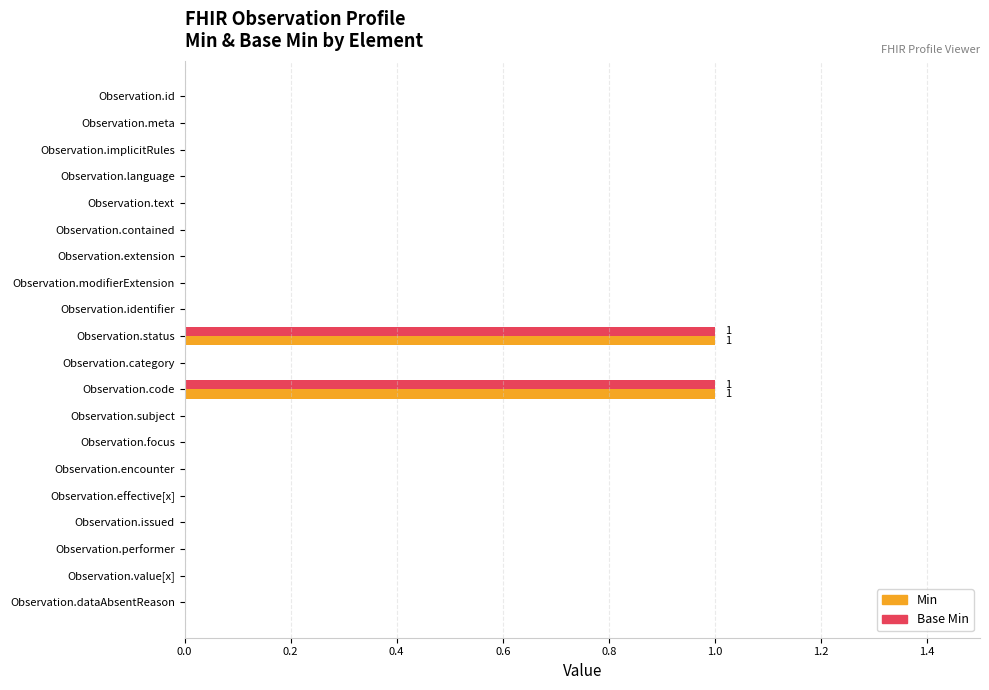

Is it true that Base Min equals 0 at Observation.issued?

True